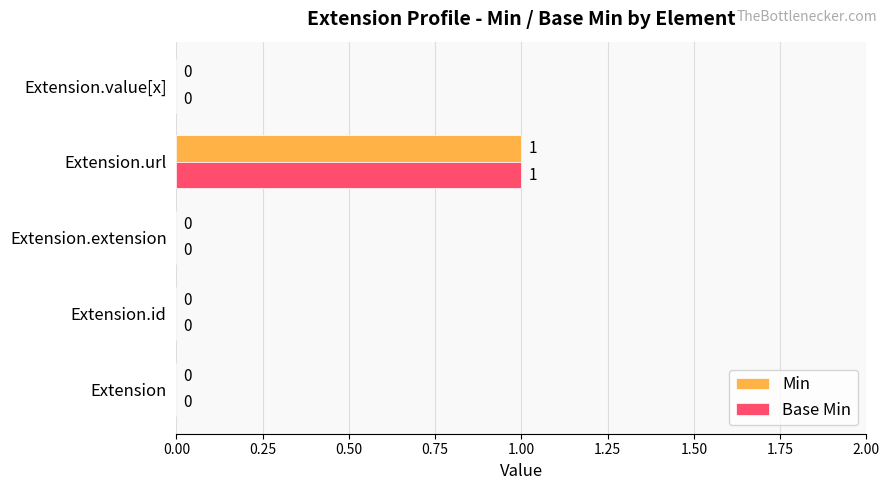

Which category has the highest value across all series?

Extension.url